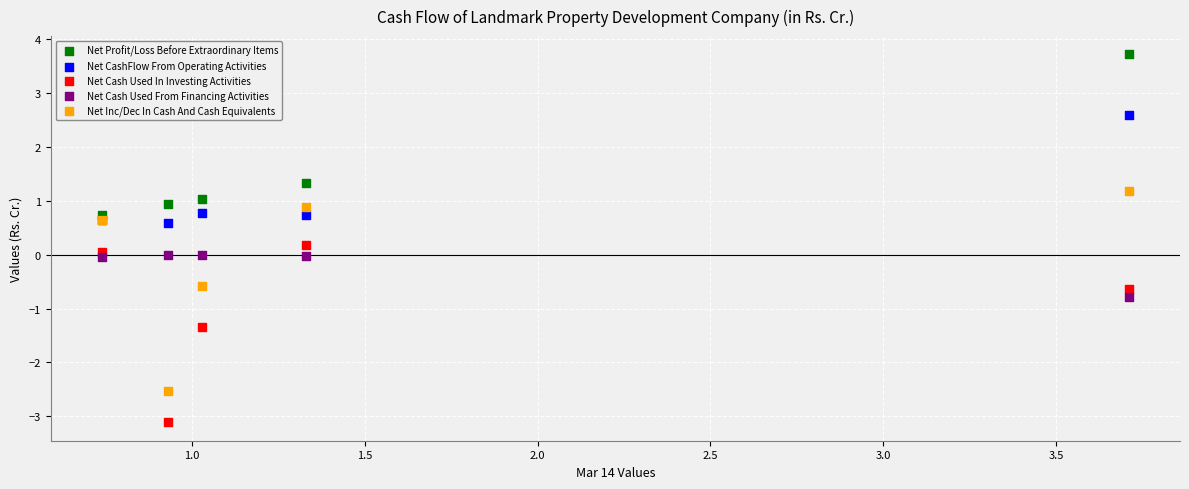

In the Net Profit/Loss Before Extraordinary Items series, what Y value is closest to 2?

1.3